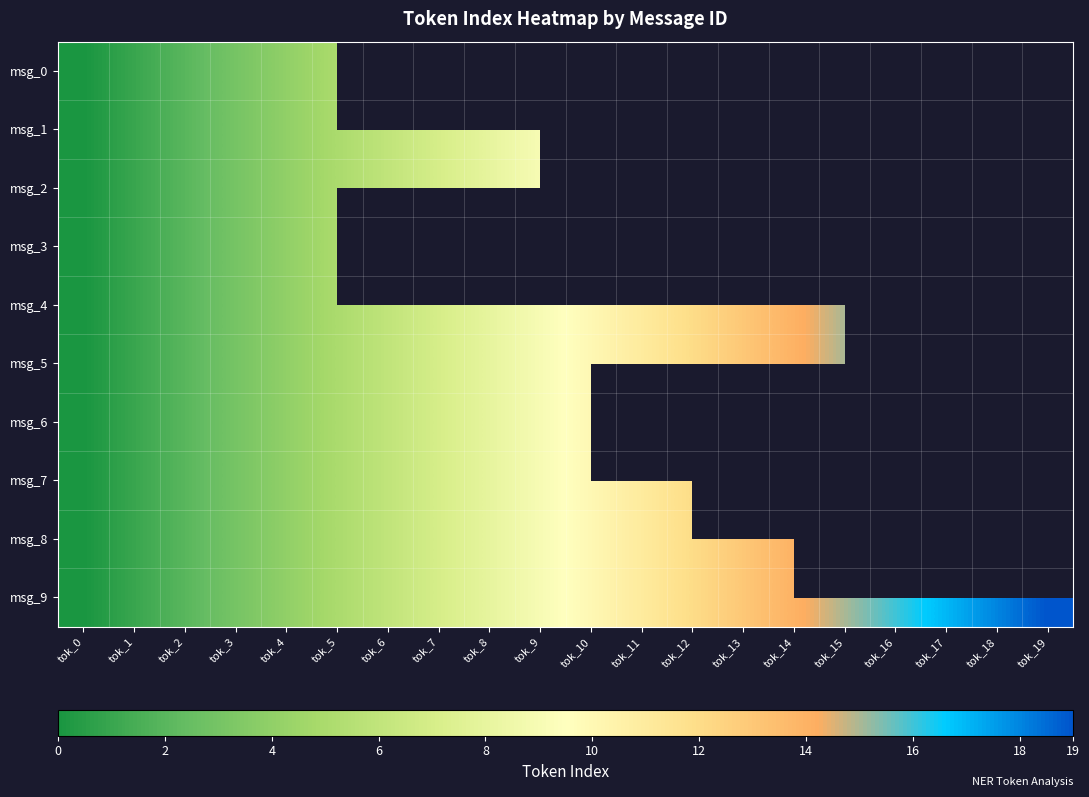

The msg_0 series shows 2.0 at tok_2. True or false?

True